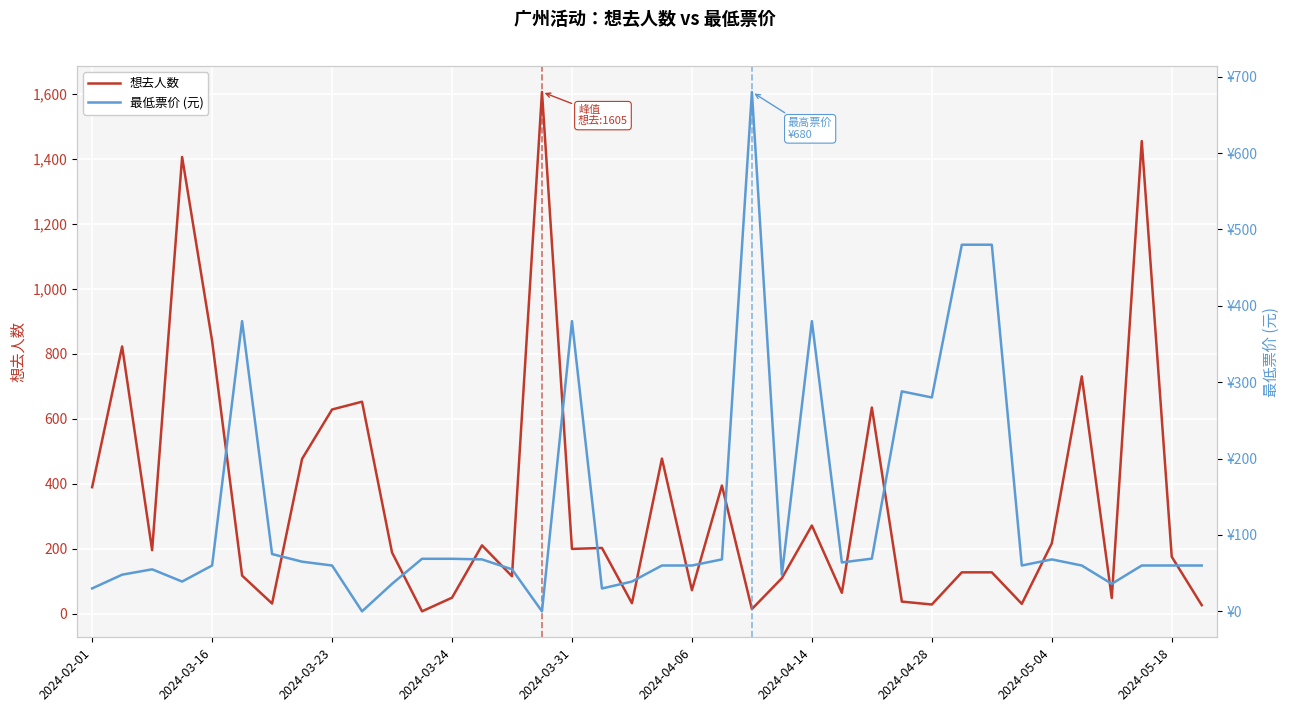

What is the value of the 想去人数 point at the 18th from the left?

202.0